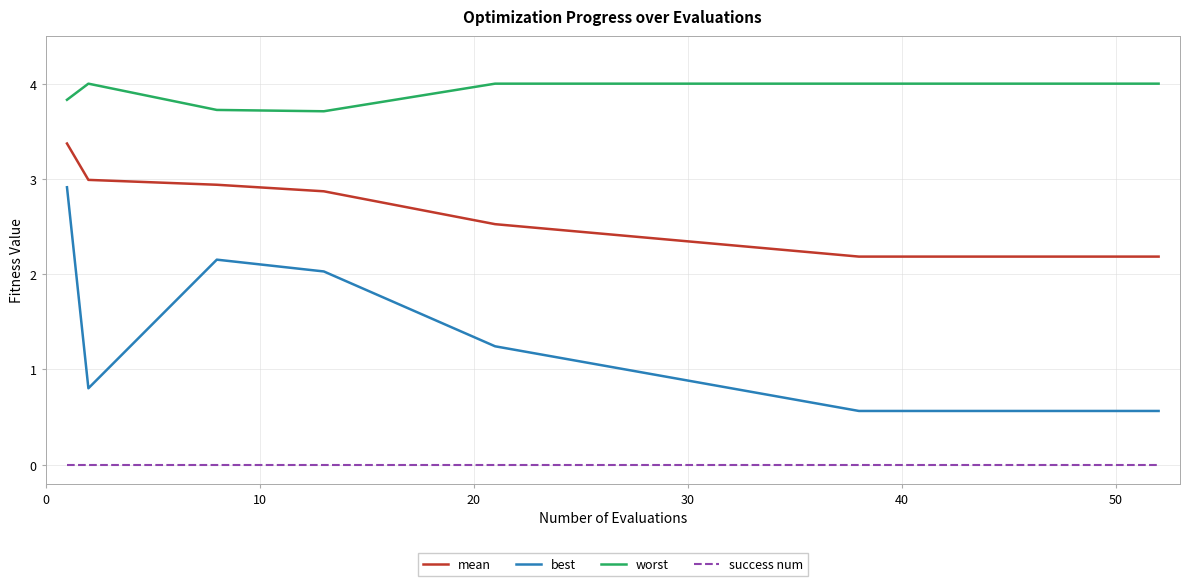

Which series has the widest spread of values?

best